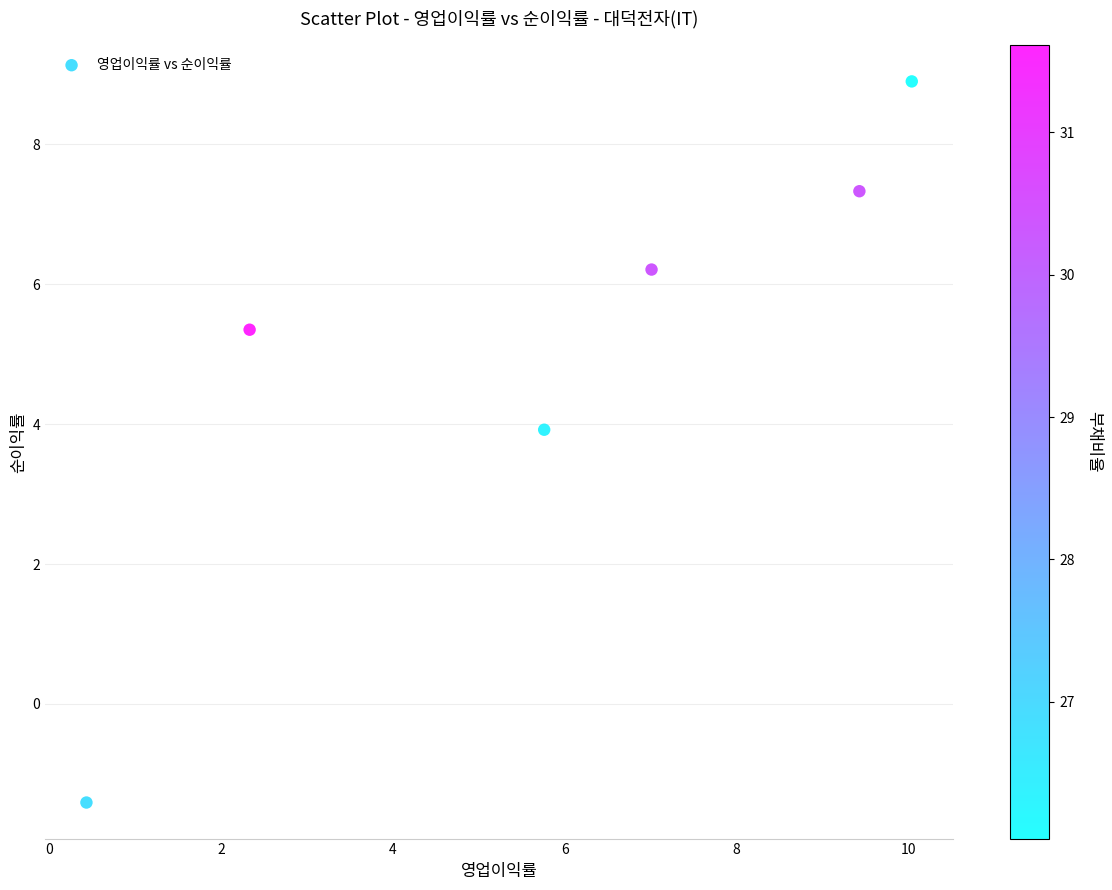

What is the average X value?

5.8